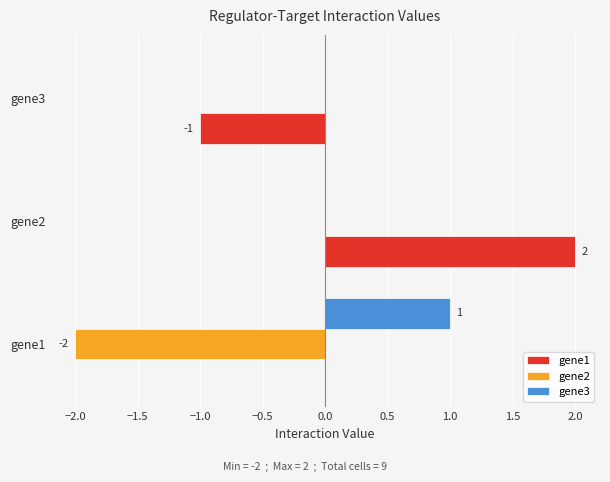

Which series has the largest range (max minus min)?

gene1